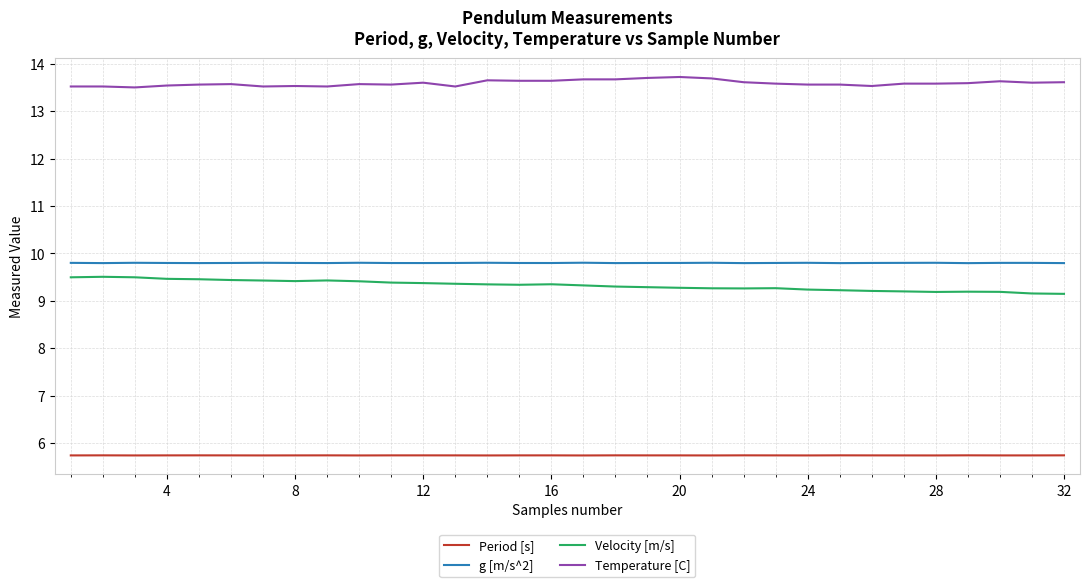

What is the greatest value displayed?

13.7